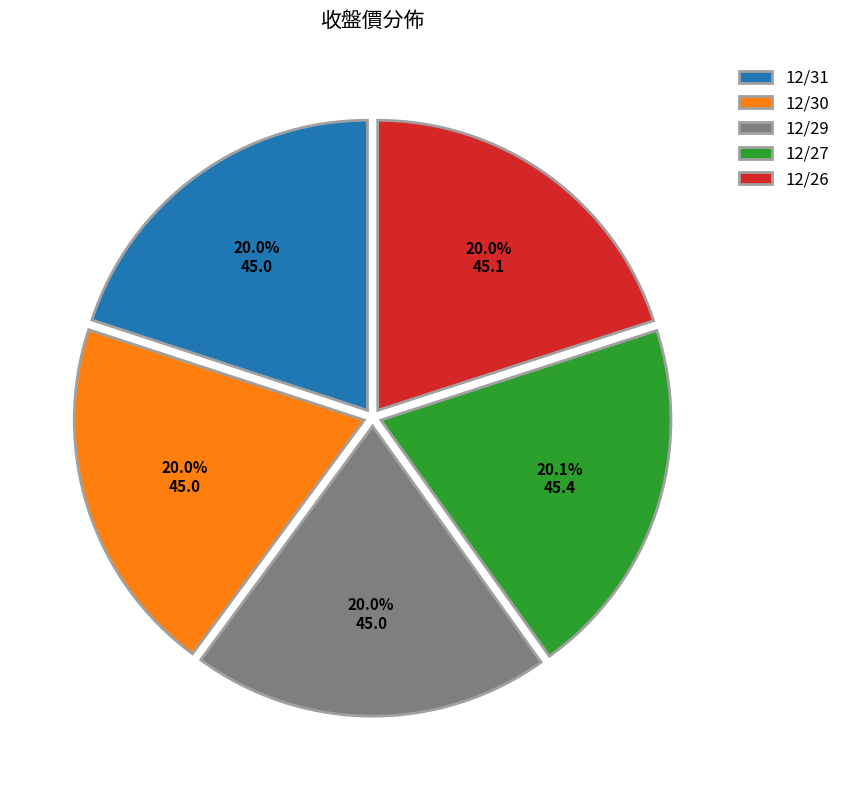

True or false: 12/29 accounts for 7% of the total.

False